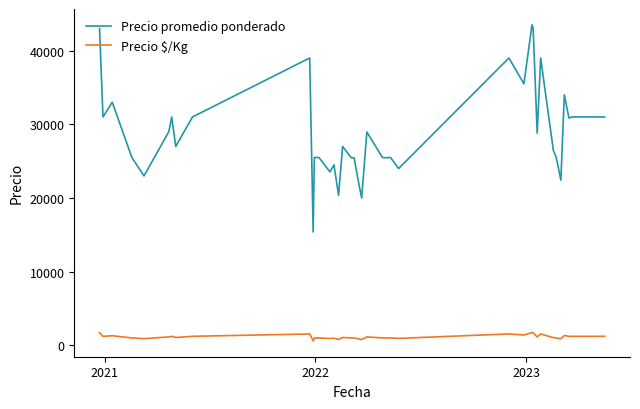

True or false: Precio promedio ponderado and Precio $/Kg cross at least once.

False